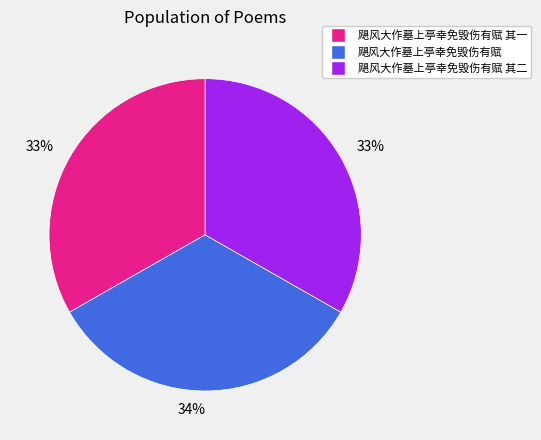

To the nearest percent, what percentage of the pie is 飓风大作墓上亭幸免毁伤有赋 其二?

33%